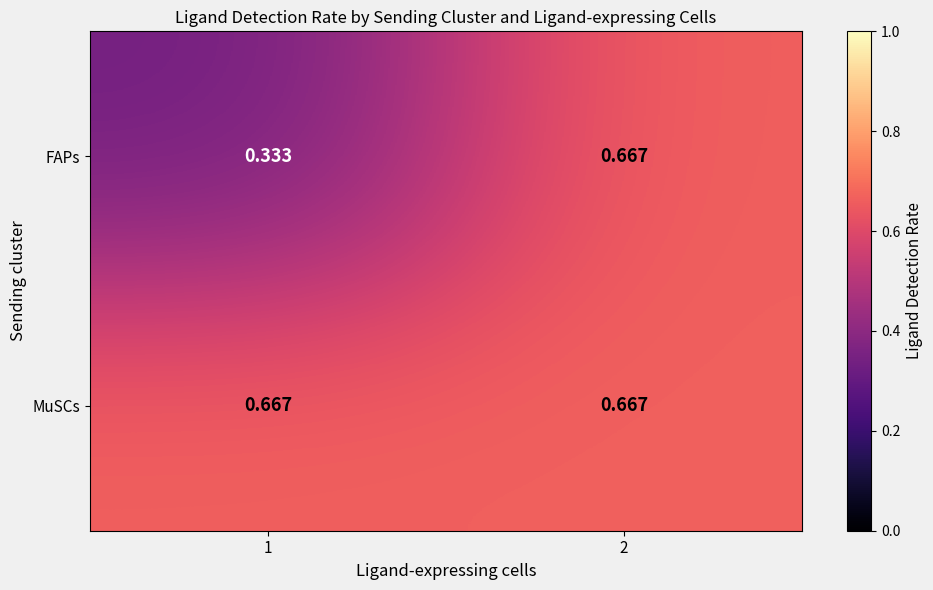

Is the value of MuSCs at 2 greater than the value of FAPs at 1?

Yes